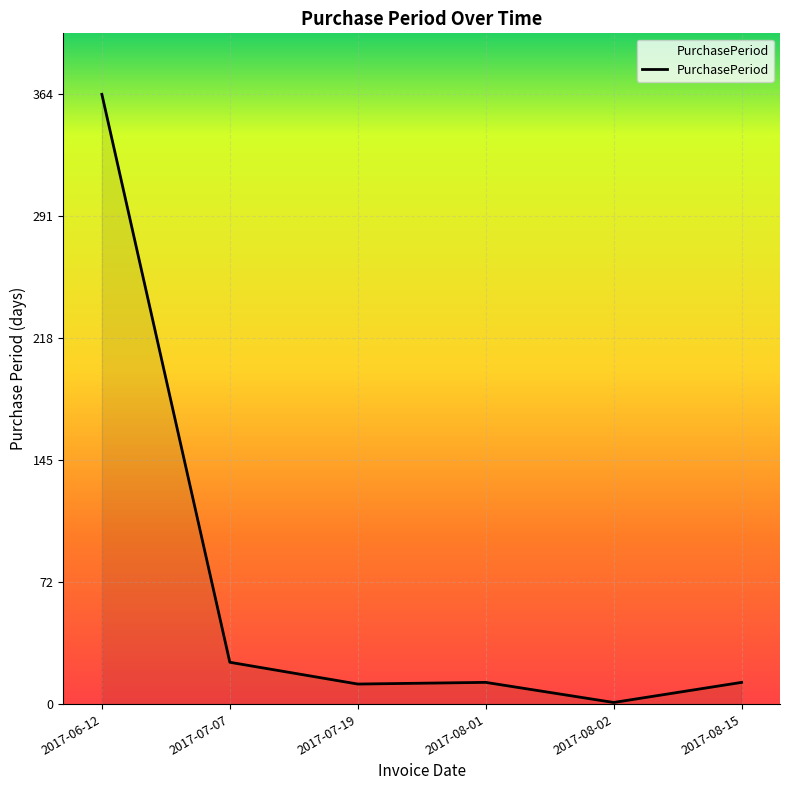

Count the number of categories in the chart.

6